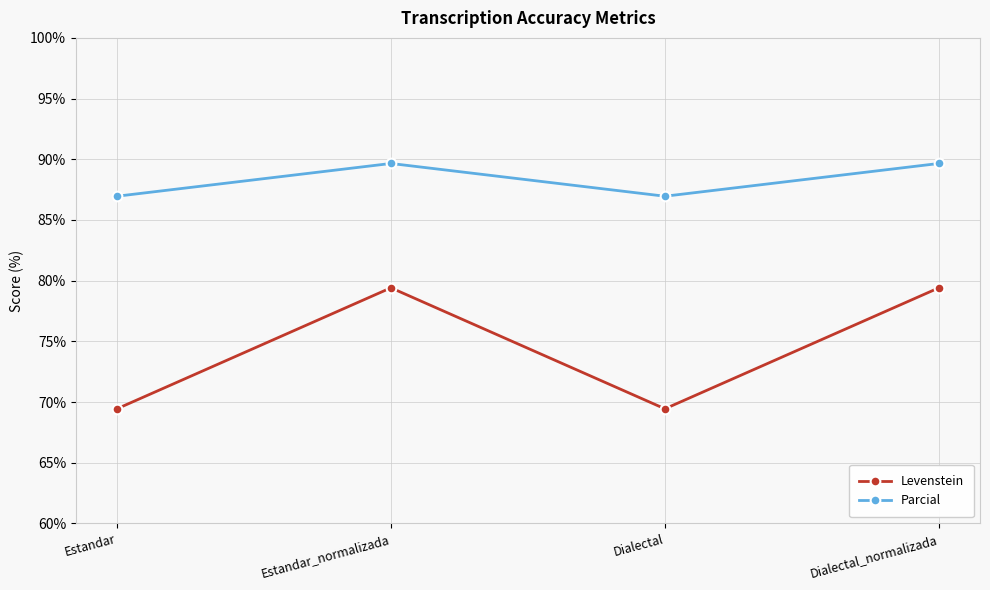

What is the difference between the Levenstein values at Dialectal and Estandar_normalizada?

10.0